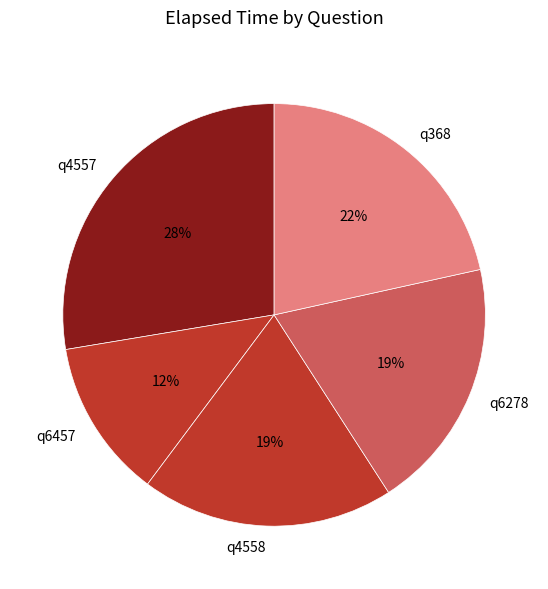

To the nearest percent, what is the combined percentage of q368 and q6278?

41%